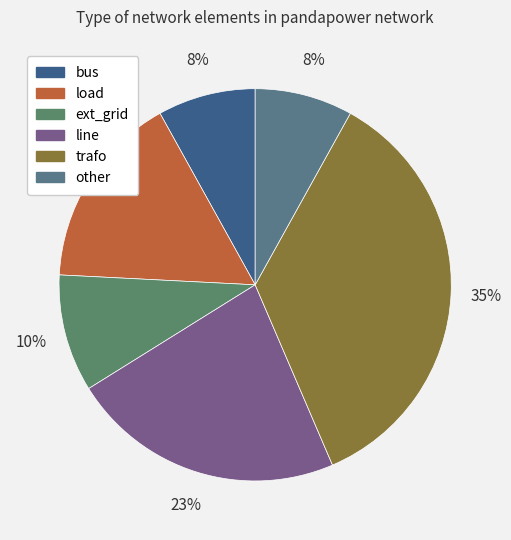

To the nearest percent, what portion does ext_grid represent?

10%